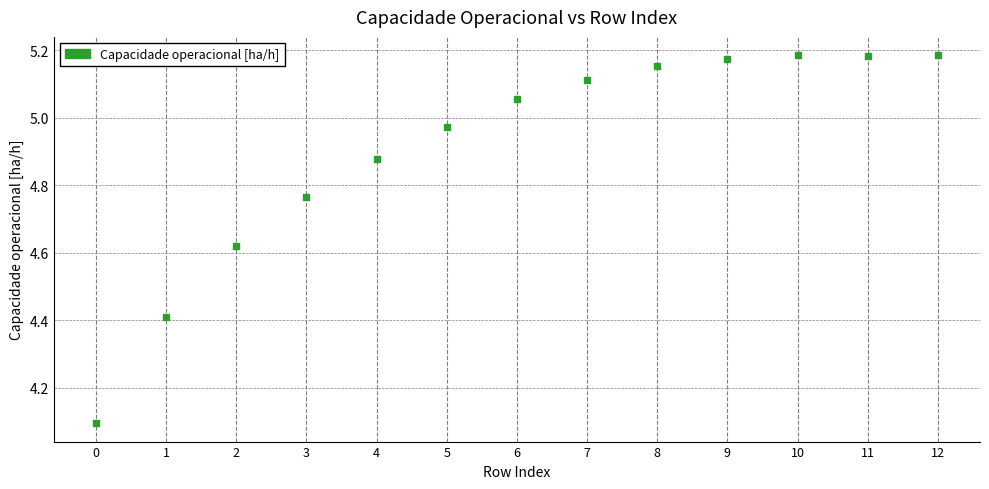

What Y value in the scatter plot is closest to 4?

4.1